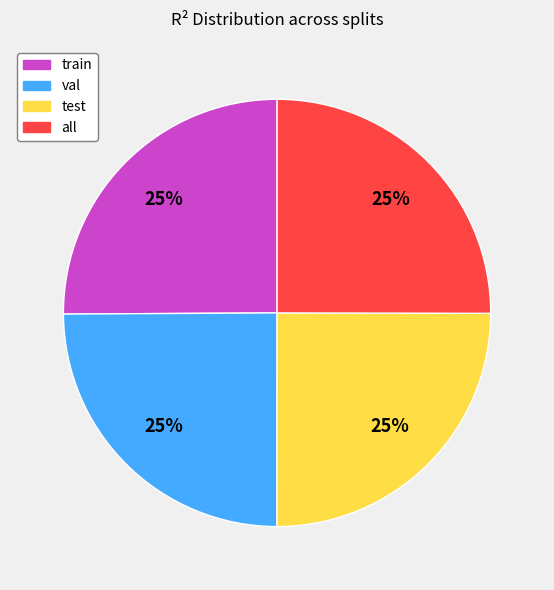

Does any single category account for the majority?

No